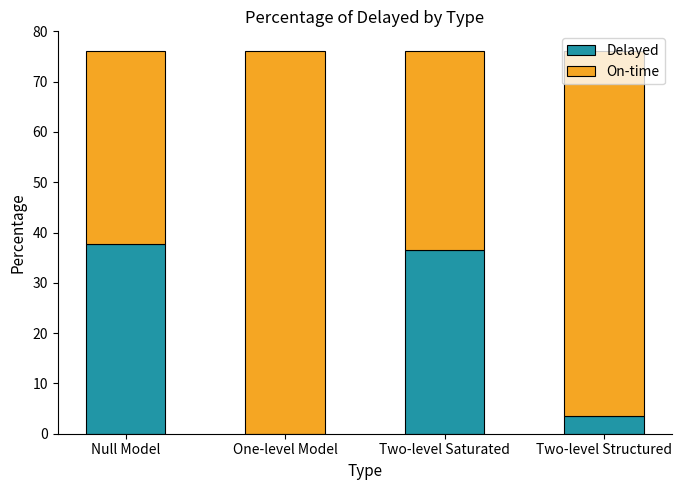

What is the approximate value of Delayed at Two-level Structured?

3.6